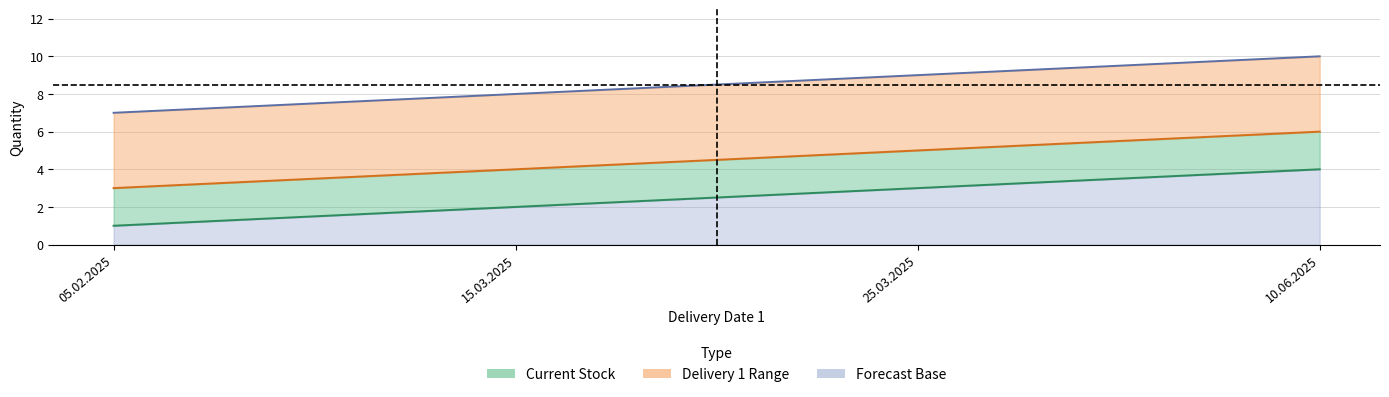

True or false: quantity and newdelivery_qty_2 intersect in this chart.

False